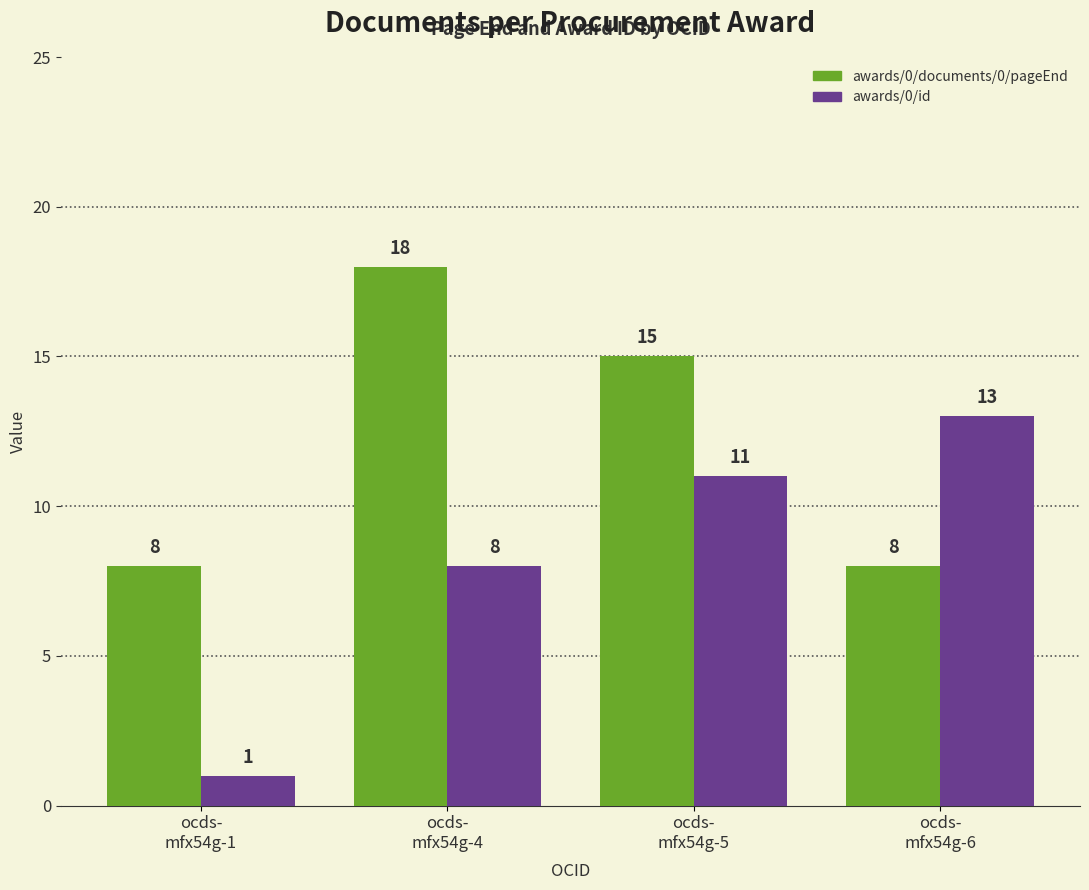

How many groups of bars are there?

4